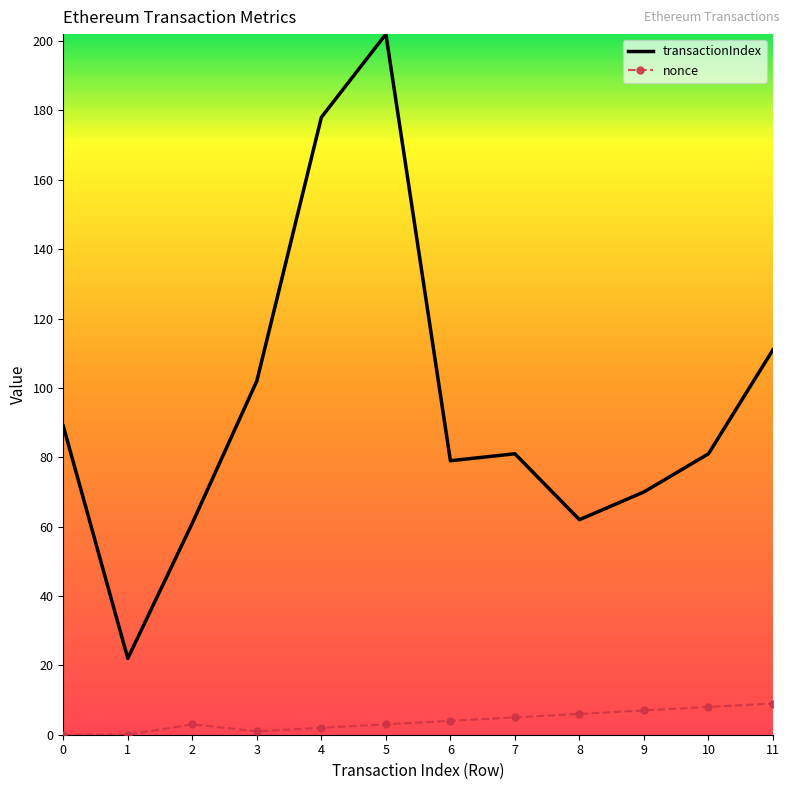

True or false: transactionIndex and nonce intersect in this chart.

False